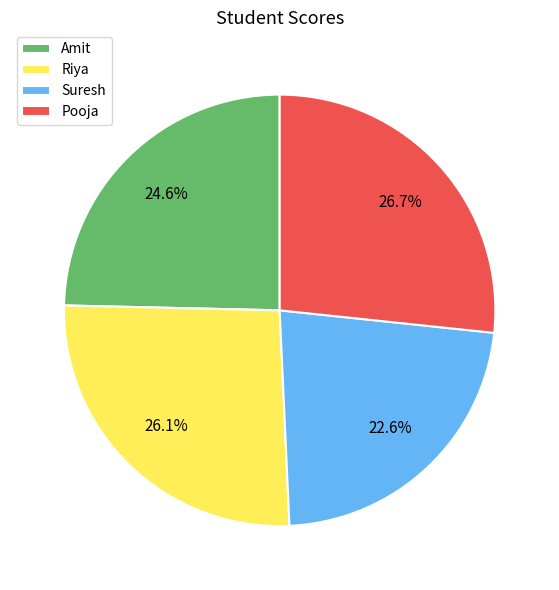

How many segments does this pie chart have?

4